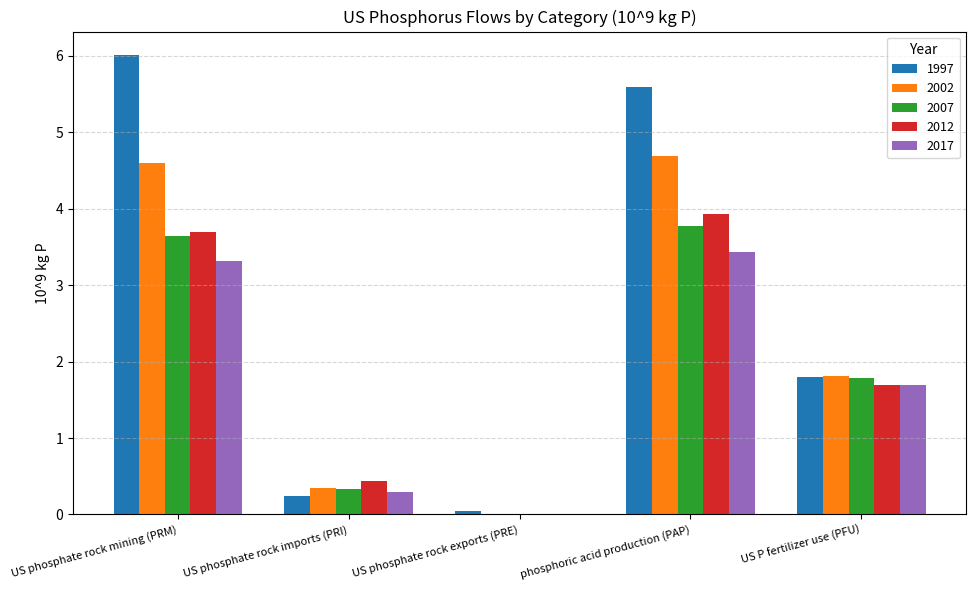

What is the sum of the 2017 values at US P fertilizer use (PFU) and US phosphate rock imports (PRI)?

2.0